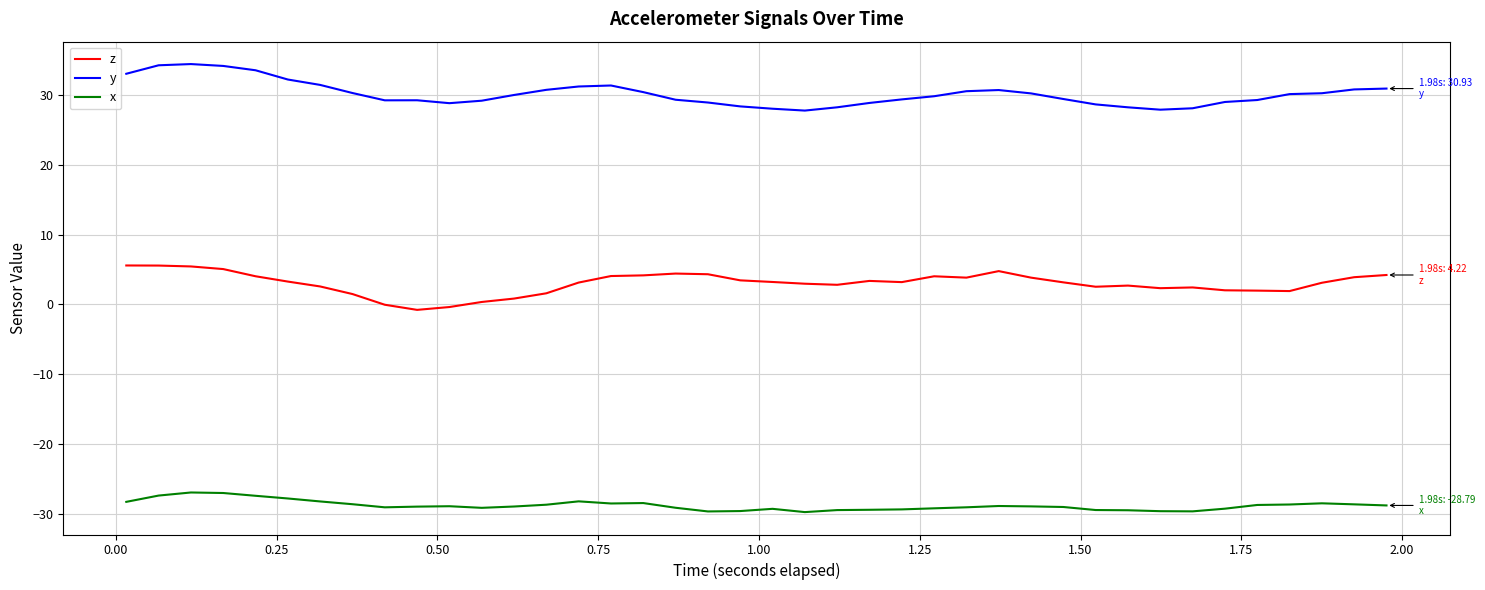

True or false: y and z intersect in this chart.

False